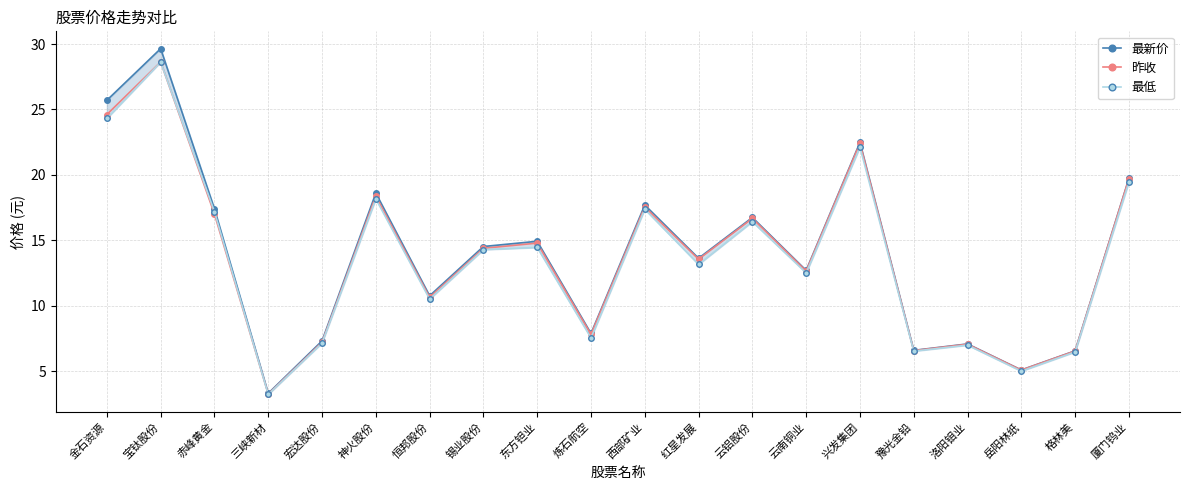

What position from the right is 神火股份?

15